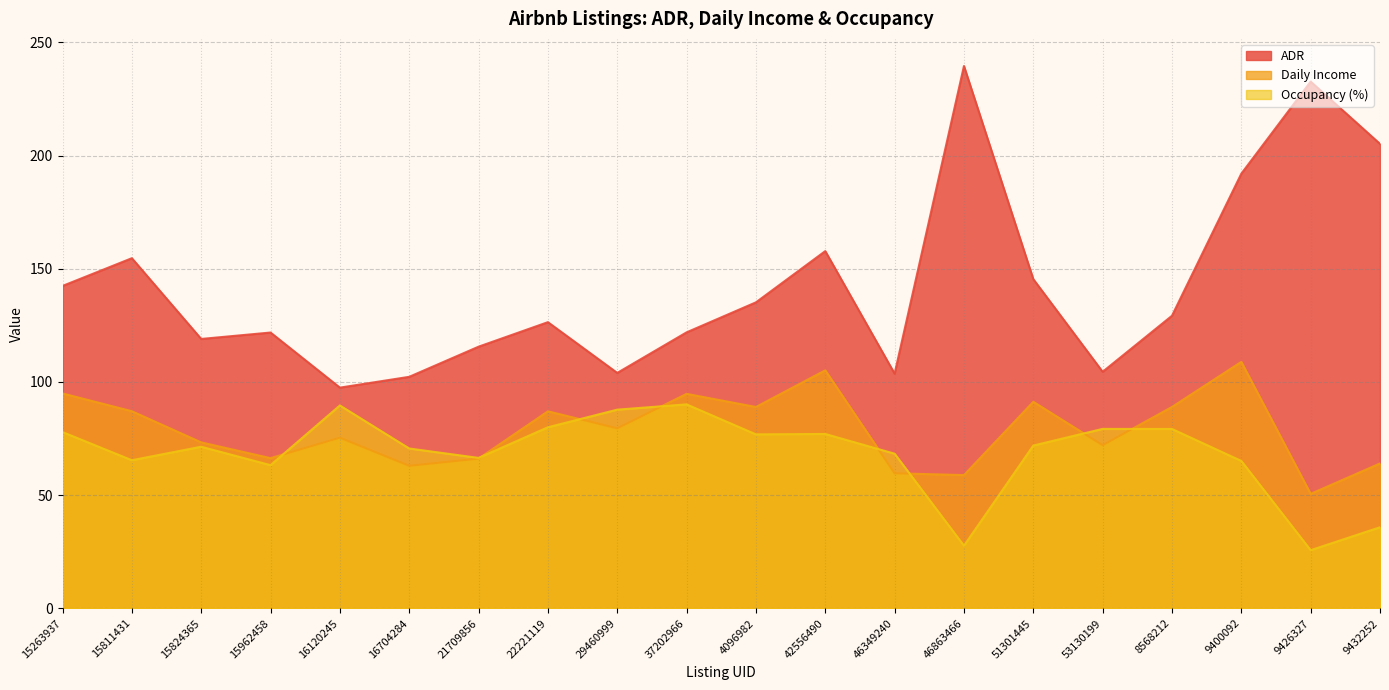

What is the average value of the Occupancy (%) series?

68.5